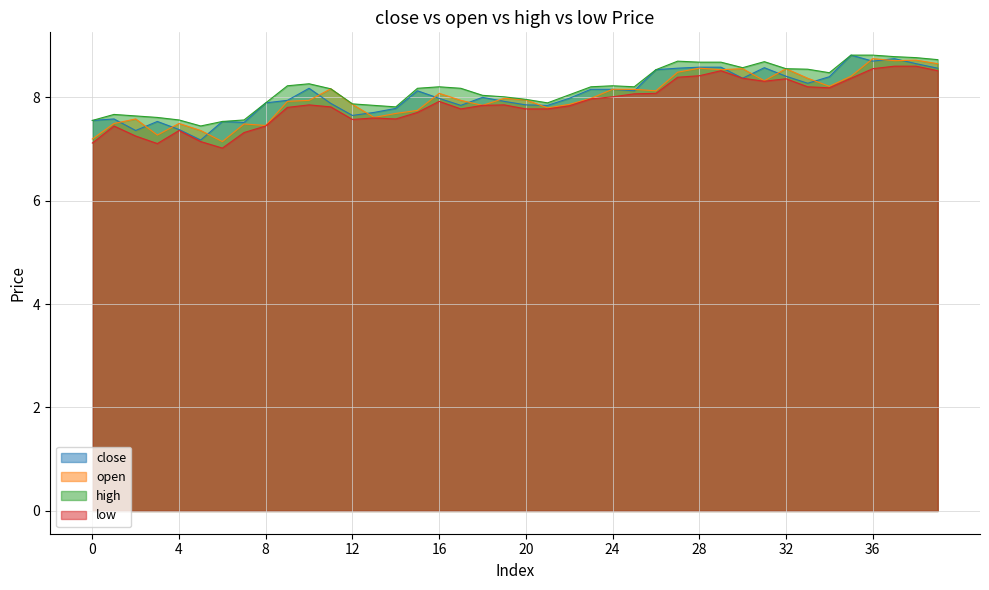

In high, how many points are lower than both neighbors (excluding endpoints)?

6